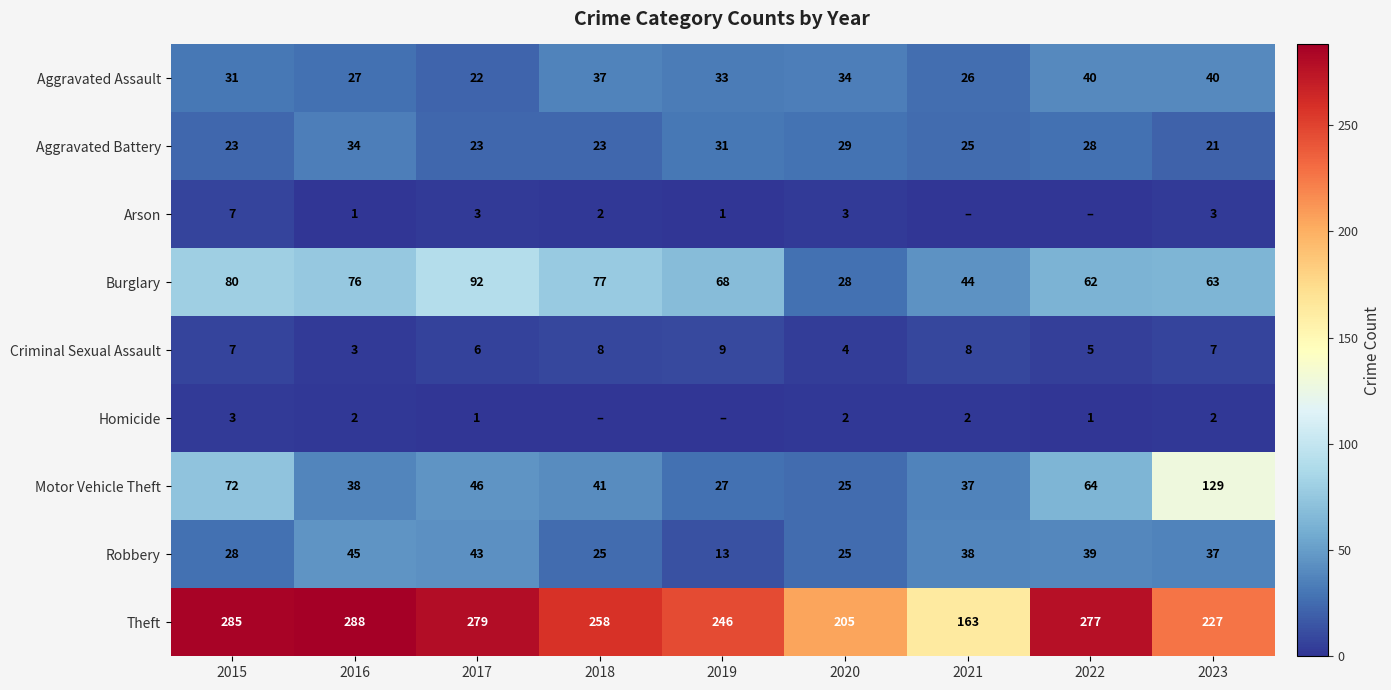

Is it true that Aggravated Battery equals 29 at 2023?

False